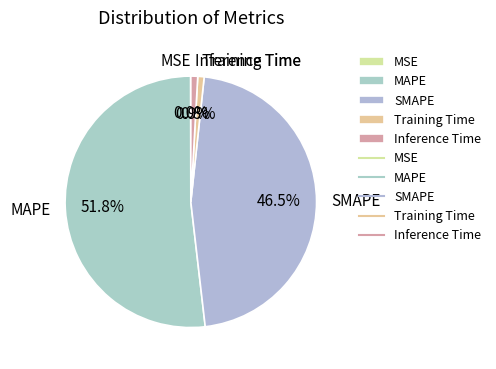

What is the total percentage of MAPE and SMAPE?

98.3%